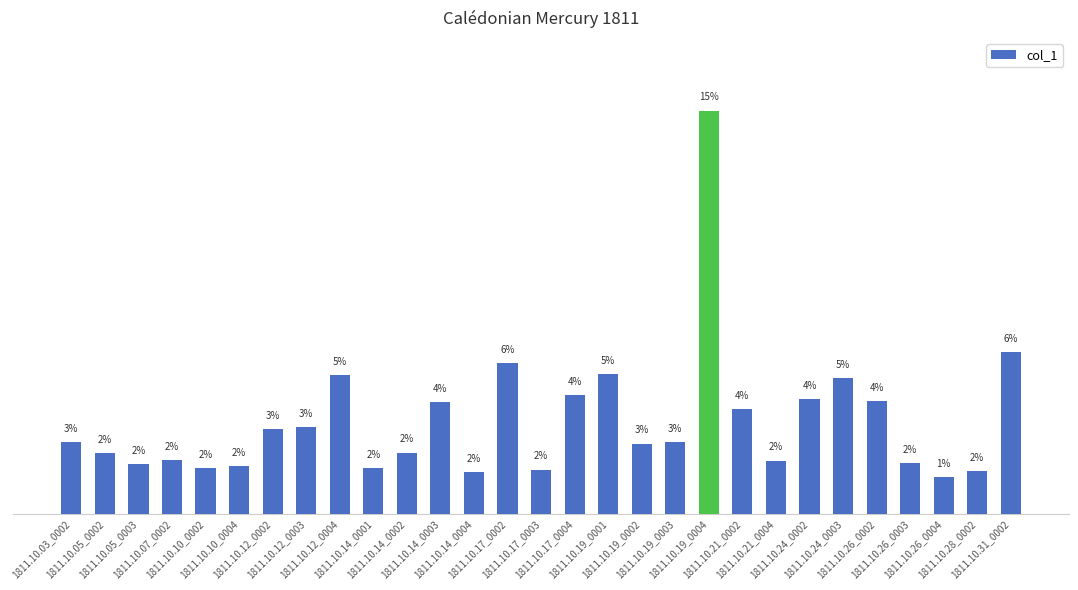

Reading right to left, extract all data points from this chart.

1811.10.31_0002=0.1	1811.10.28_0002=0.0	1811.10.26_0004=0.0	1811.10.26_0003=0.0	1811.10.26_0002=0.1	1811.10.24_0003=0.1	1811.10.24_0002=0.1	1811.10.21_0004=0.0	1811.10.21_0002=0.1	1811.10.19_0004=0.2	1811.10.19_0003=0.0	1811.10.19_0002=0.0	1811.10.19_0001=0.1	1811.10.17_0004=0.1	1811.10.17_0003=0.0	1811.10.17_0002=0.1	1811.10.14_0004=0.0	1811.10.14_0003=0.1	1811.10.14_0002=0.0	1811.10.14_0001=0.0	1811.10.12_0004=0.1	1811.10.12_0003=0.0	1811.10.12_0002=0.0	1811.10.10_0004=0.0	1811.10.10_0002=0.0	1811.10.07_0002=0.0	1811.10.05_0003=0.0	1811.10.05_0002=0.0	1811.10.03_0002=0.0